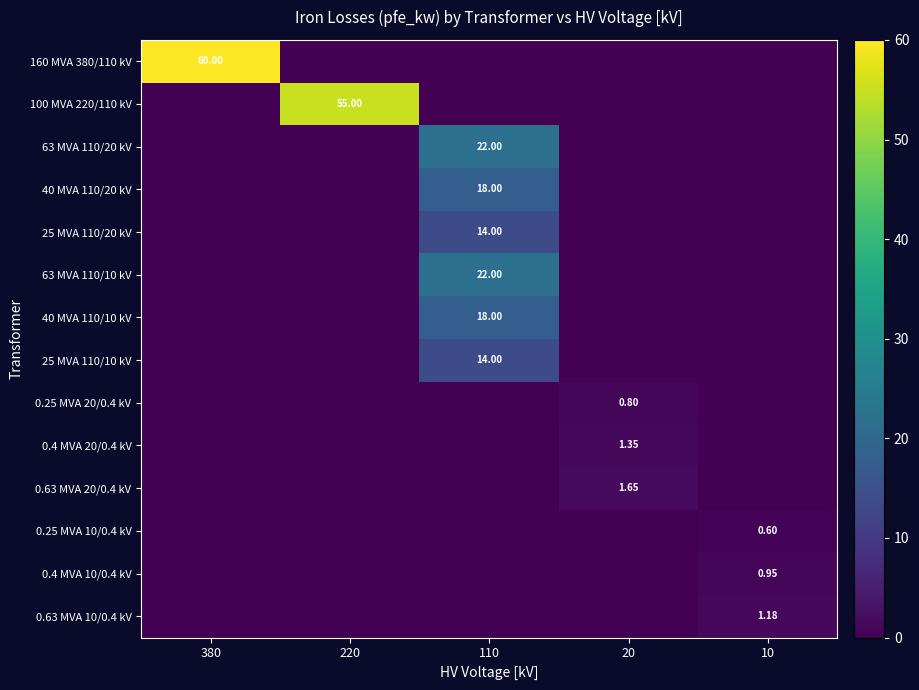

What is the average value of the 0.63 MVA 20/0.4 kV series?

0.3